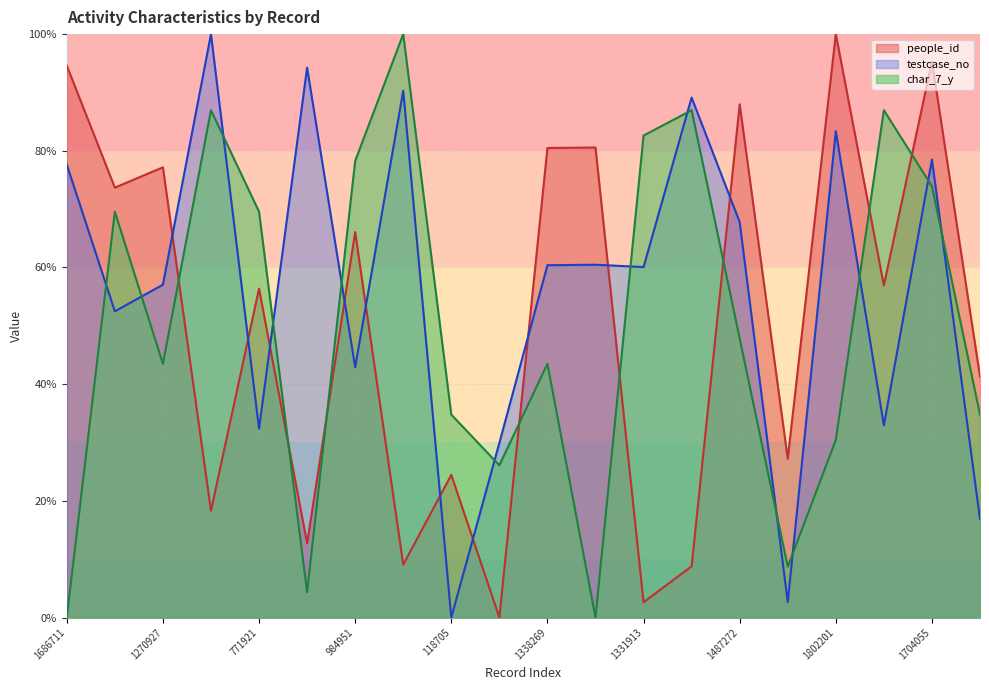

List the labels in order of testcase_no value, smallest first.

118705, 172407, 459275, 723094, 771921, 784004, 984951, 1178585, 1270927, 1331913, 1338269, 1340006, 1487272, 1686711, 1704055, 1802201, 1918775, 1942238, 2022215, 2138286